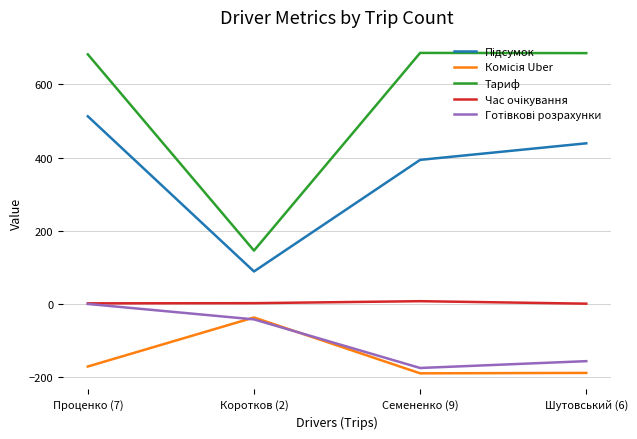

At which category is the sum across all series the highest?

Проценко (7)